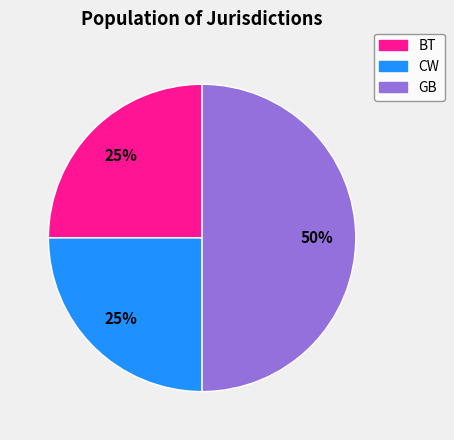

True or false: CW accounts for 18% of the total.

False